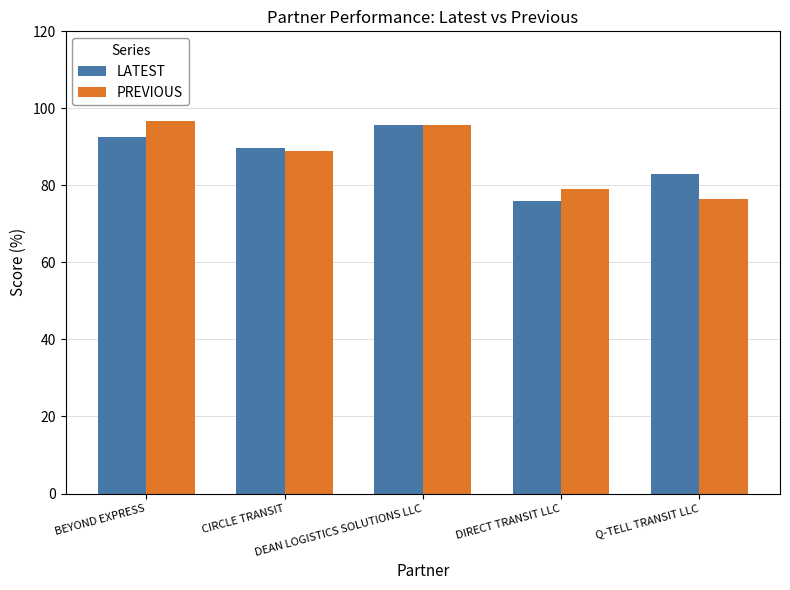

At which category is the sum across all series the highest?

DEAN LOGISTICS SOLUTIONS LLC